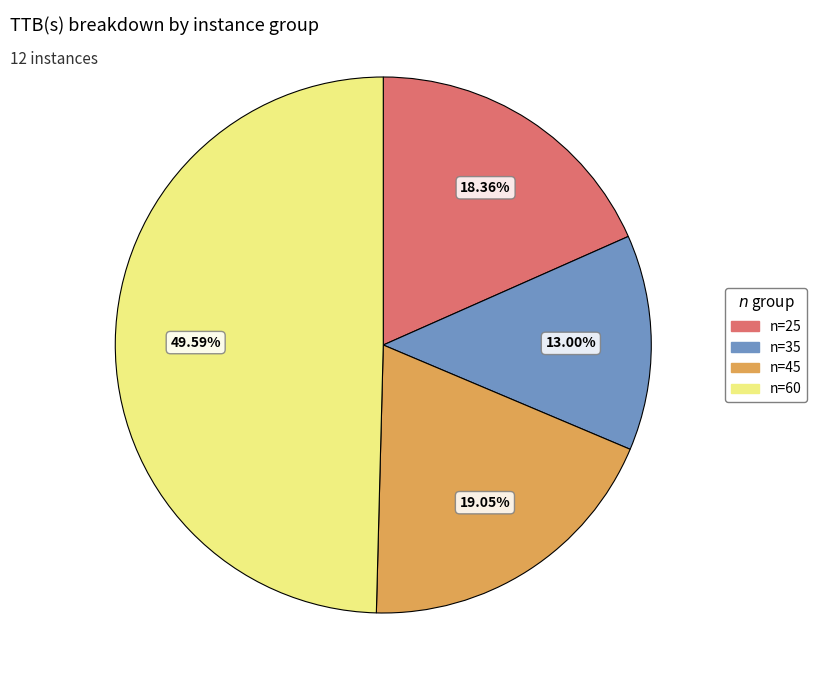

Approximately how many times larger is the value at n=25 compared to n=60?

0.4